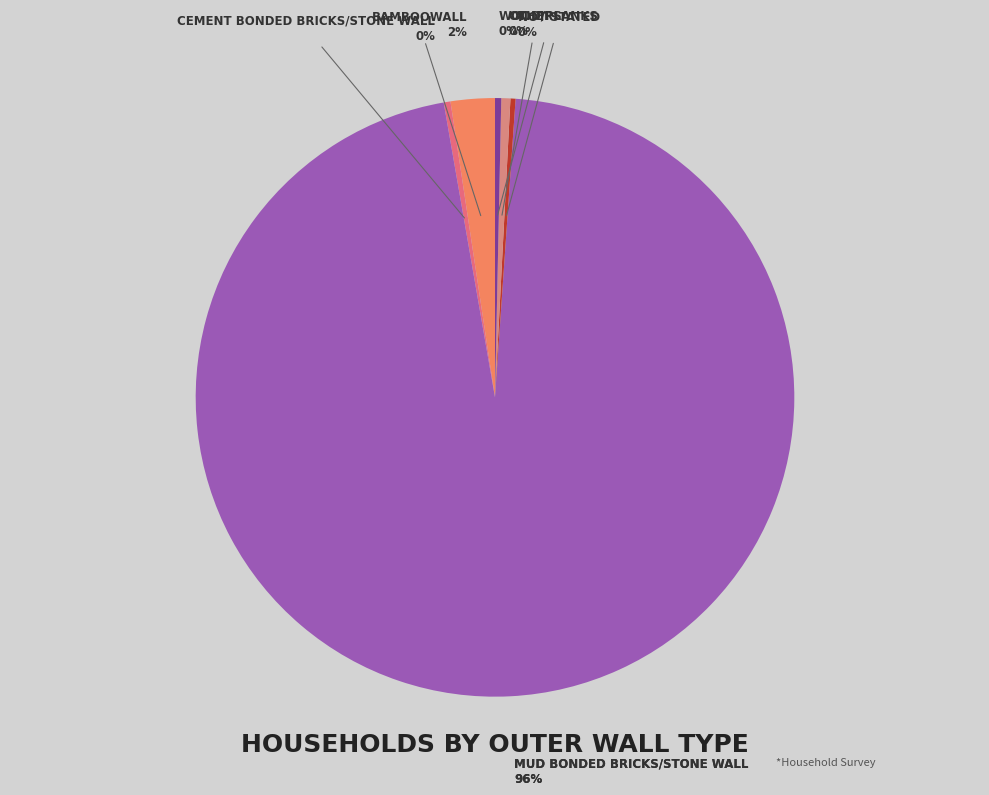

To the nearest percent, what is the combined percentage of Wood/Planks and Not stated?

1%